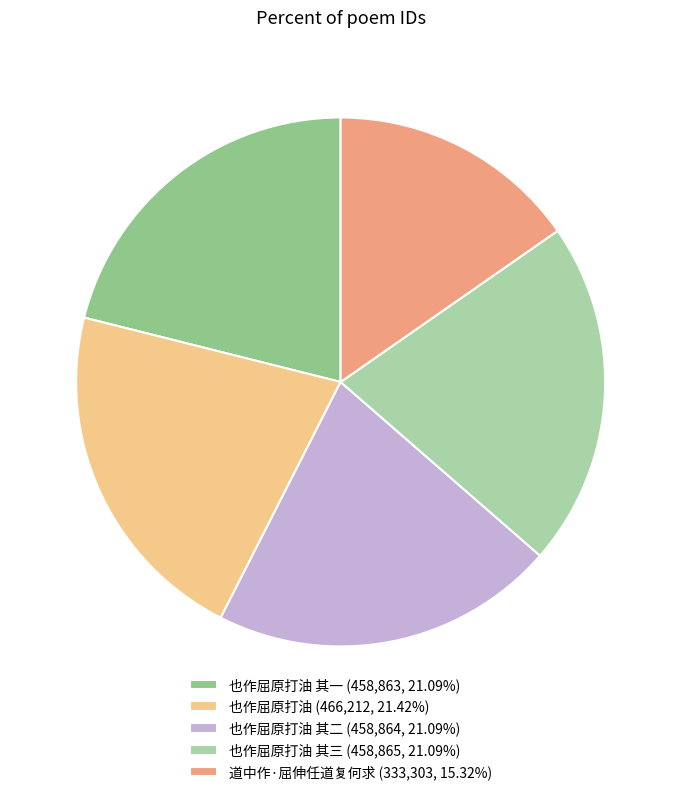

Do 也作屈原打油 其二 (458,864, 21.09%) and 也作屈原打油 其三 (458,865, 21.09%) together represent more than half of the pie?

No